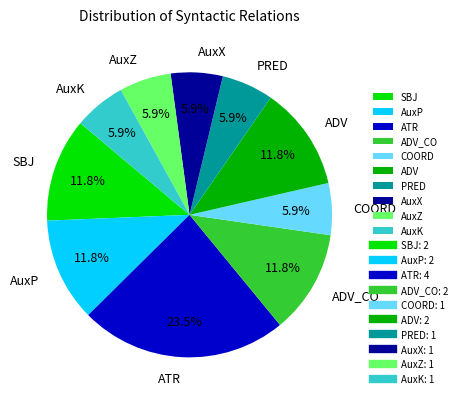

Which has a higher value, AuxK or ADV_CO?

ADV_CO